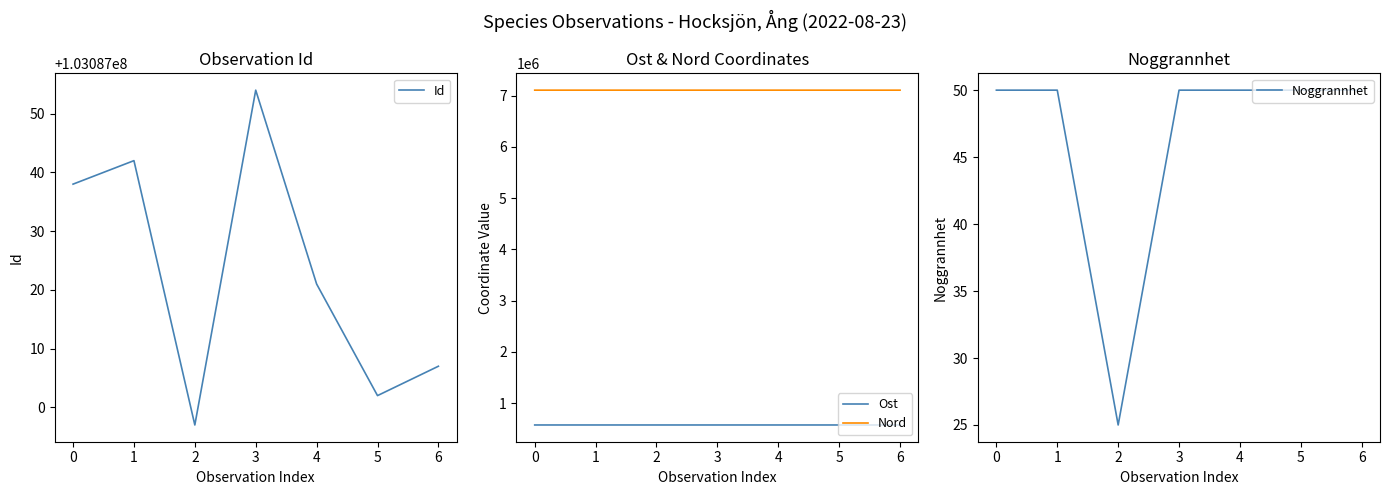

Is it true that Nord equals 7105811.1 at 0?

True